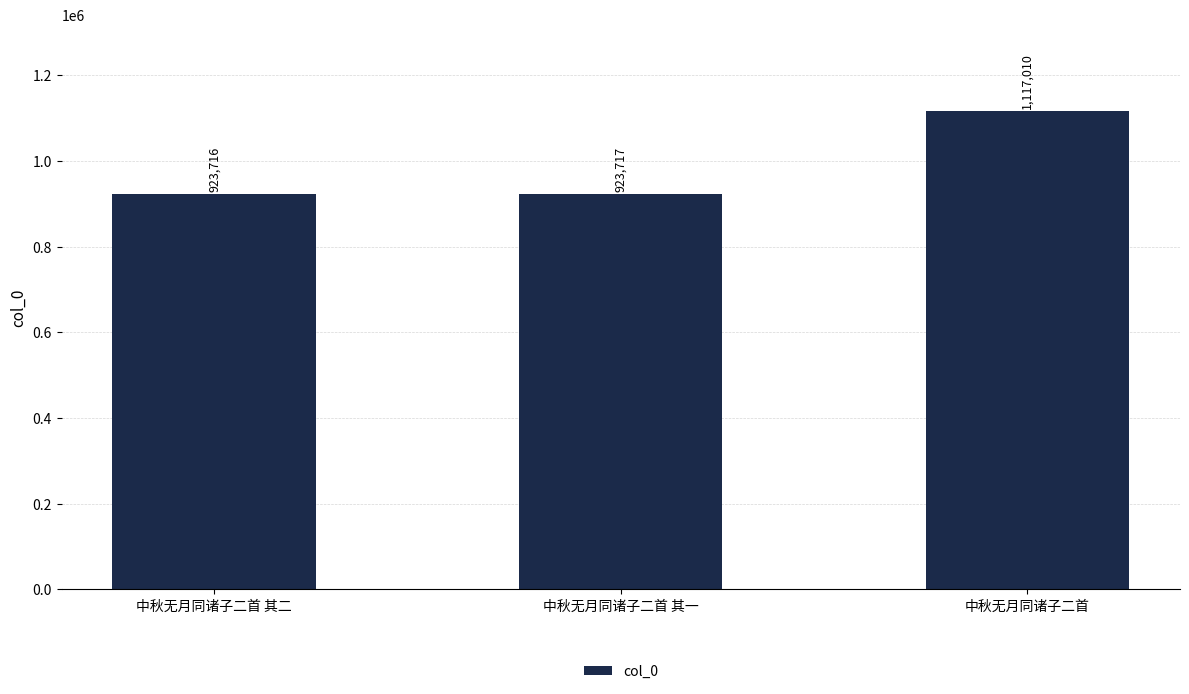

What is the change in value from 中秋无月同诸子二首 其一 to 中秋无月同诸子二首?

+193293